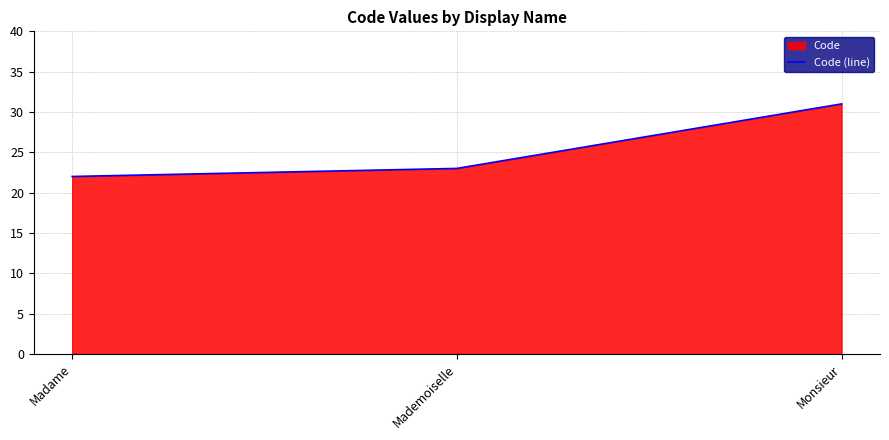

What is the sum of the values at Monsieur and Mademoiselle?

54